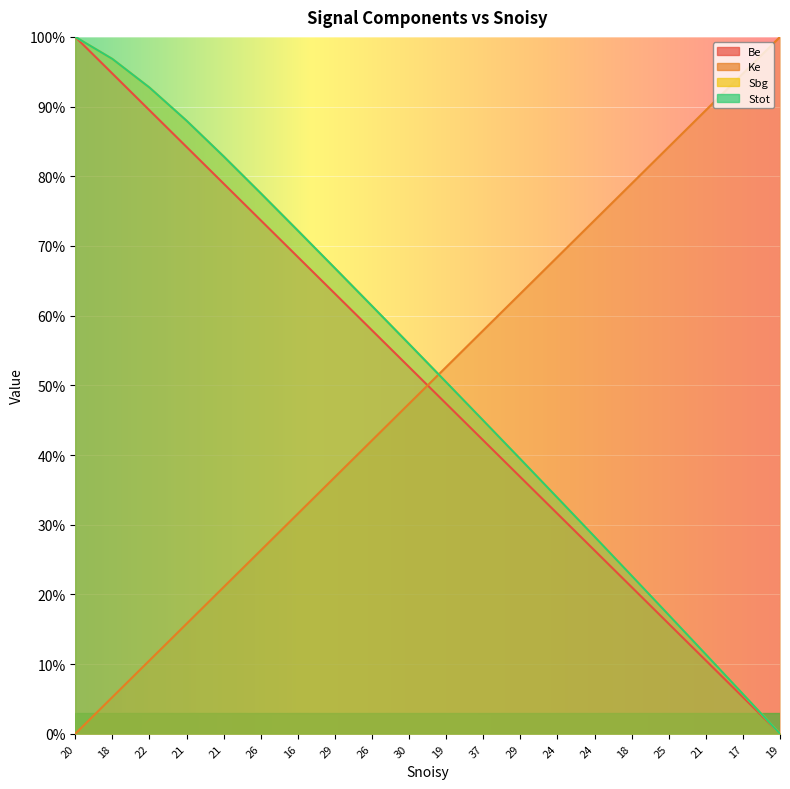

True or false: Stot and Be cross at least once.

False